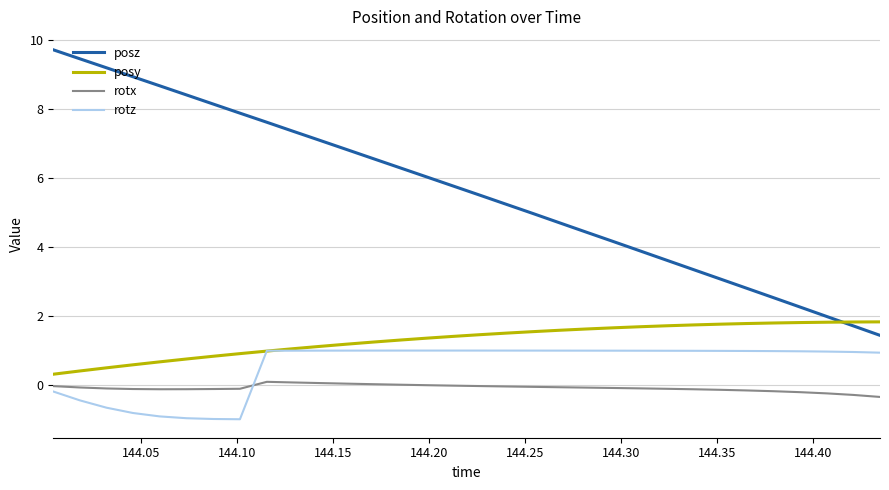

True or false: rotx and posy cross at least once.

False